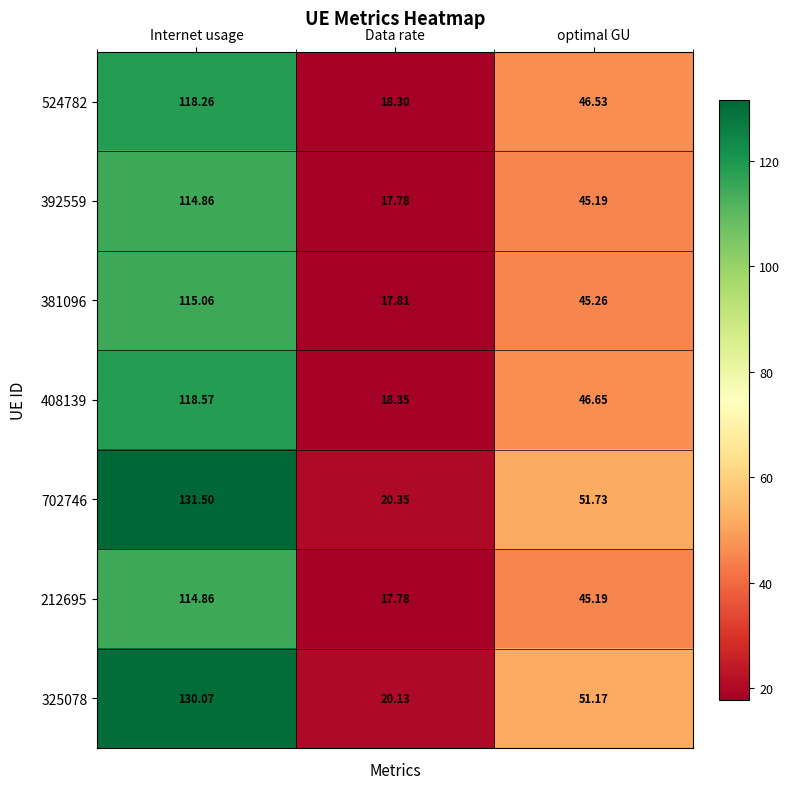

List the labels in order of 702746 value, smallest first.

Data rate, optimal GU, Internet usage